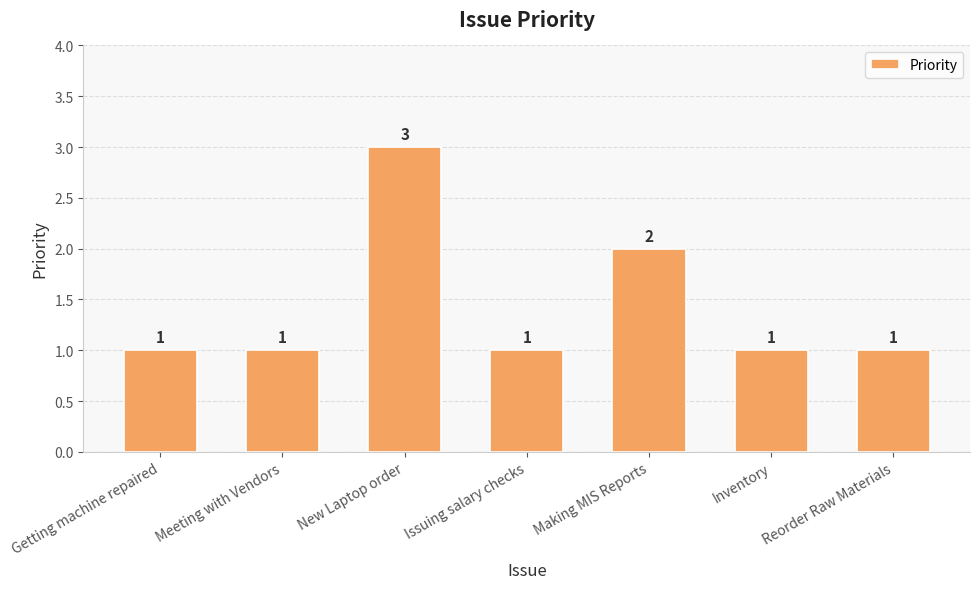

What is the value of the 4th bar from the left?

1